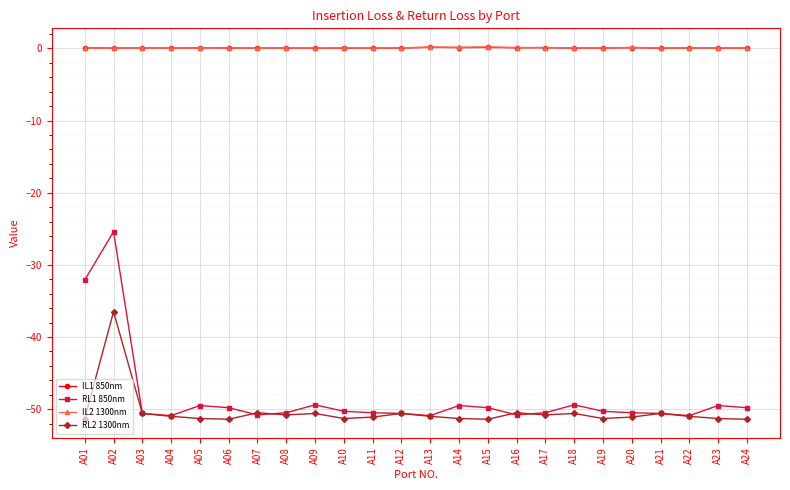

What are all the series names shown in the legend?

IL1 850nm, RL1 850nm, IL2 1300nm, RL2 1300nm